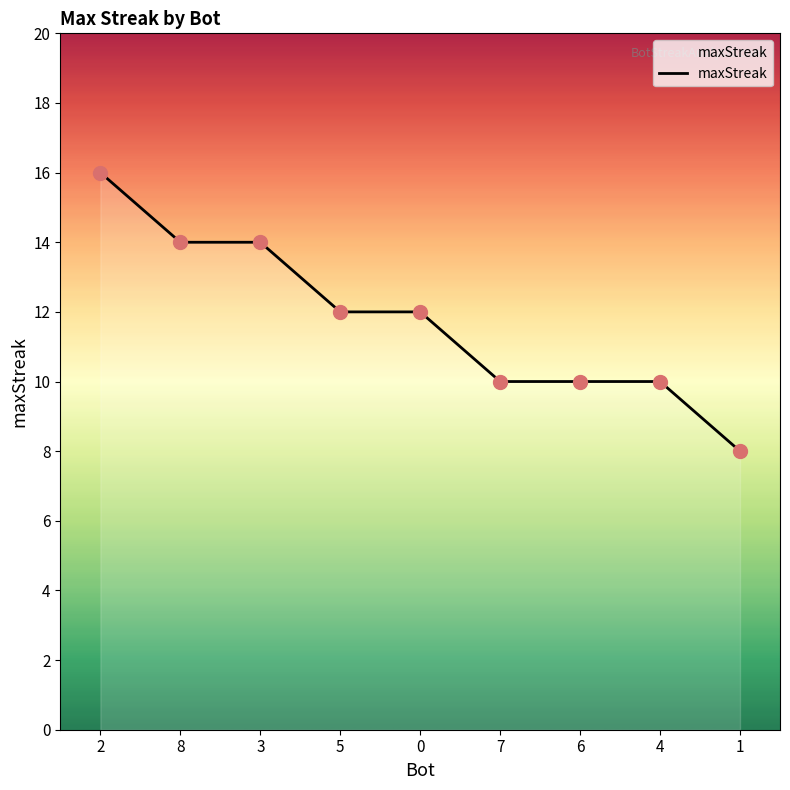

What is the ratio of the value at 1 to the value at 5?

0.7